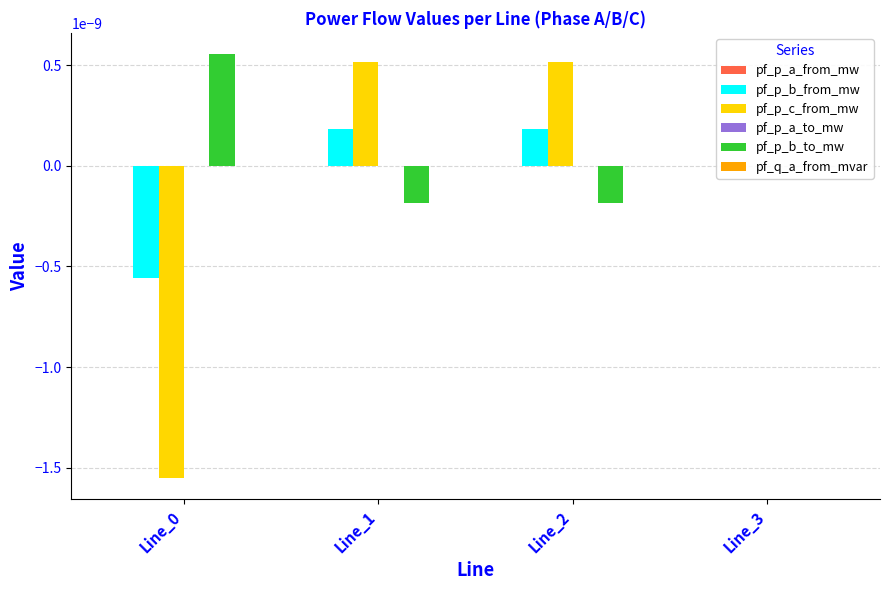

At which label does pf_q_a_from_mvar reach its minimum?

Line_2